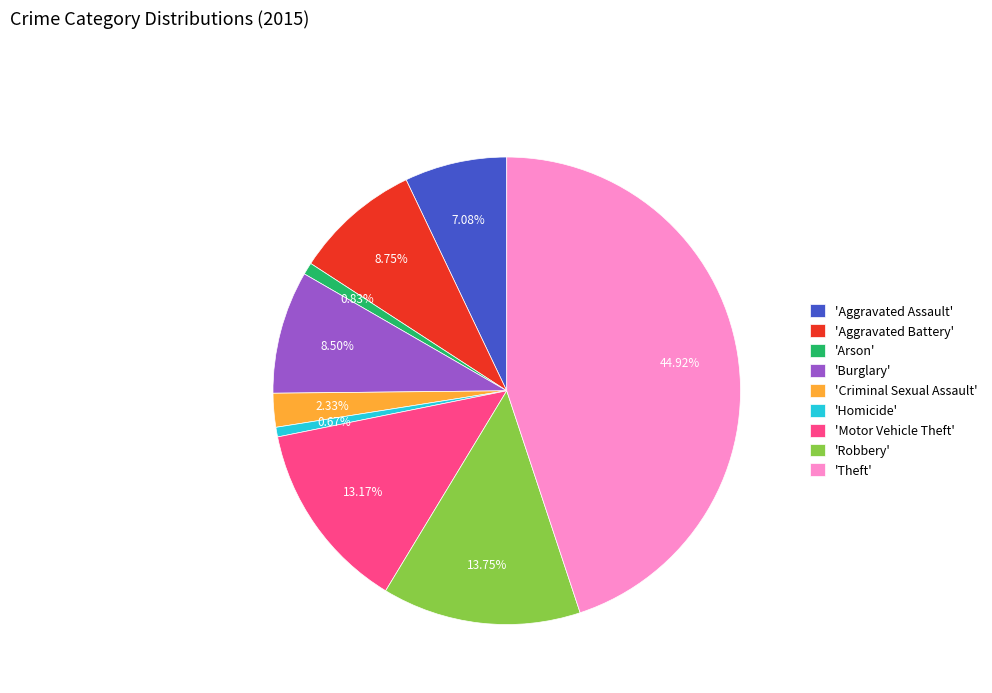

Does 'Criminal Sexual Assault' represent more than half of the total?

No